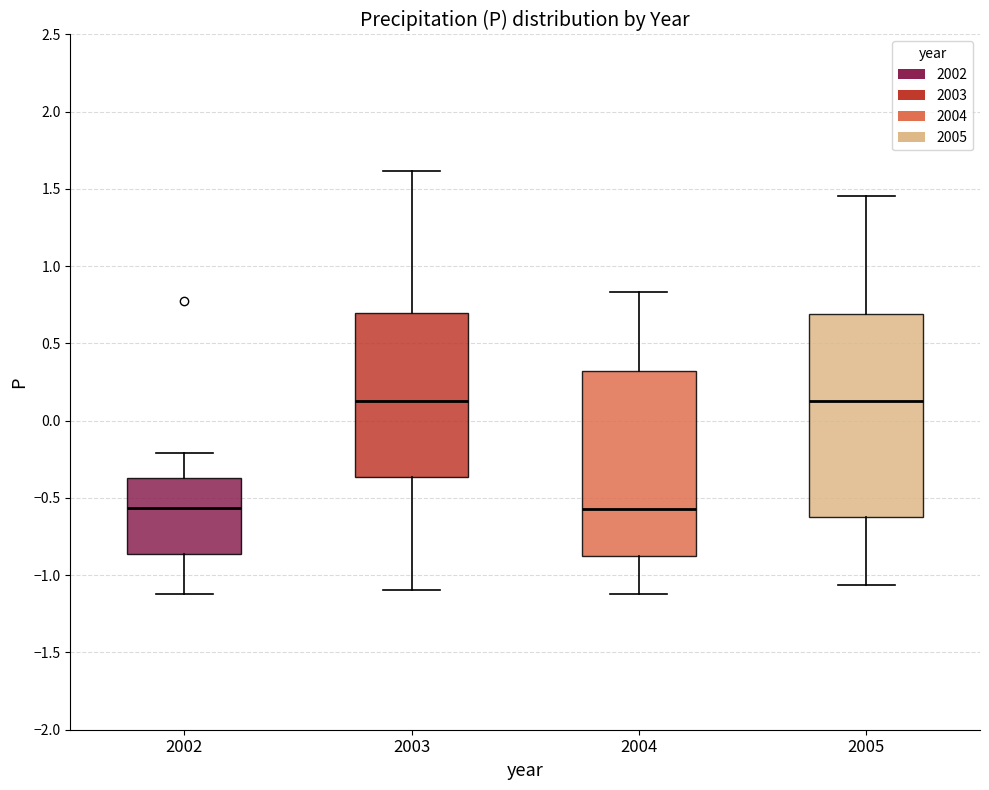

Where does the lower whisker of the box at x = 2004 end on the y-axis? The values are not printed on the chart, so give them approximately, as read against the axis.

-1.10